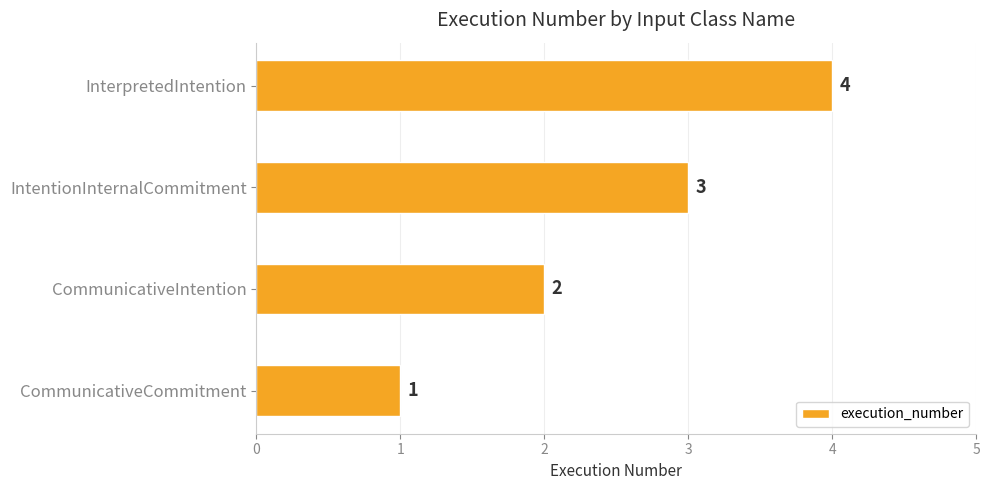

Is it true that the value at CommunicativeIntention is 2?

True